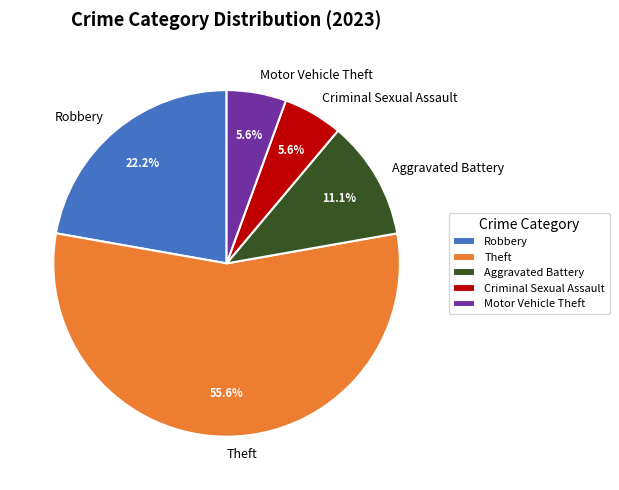

Which slice is the largest?

Theft